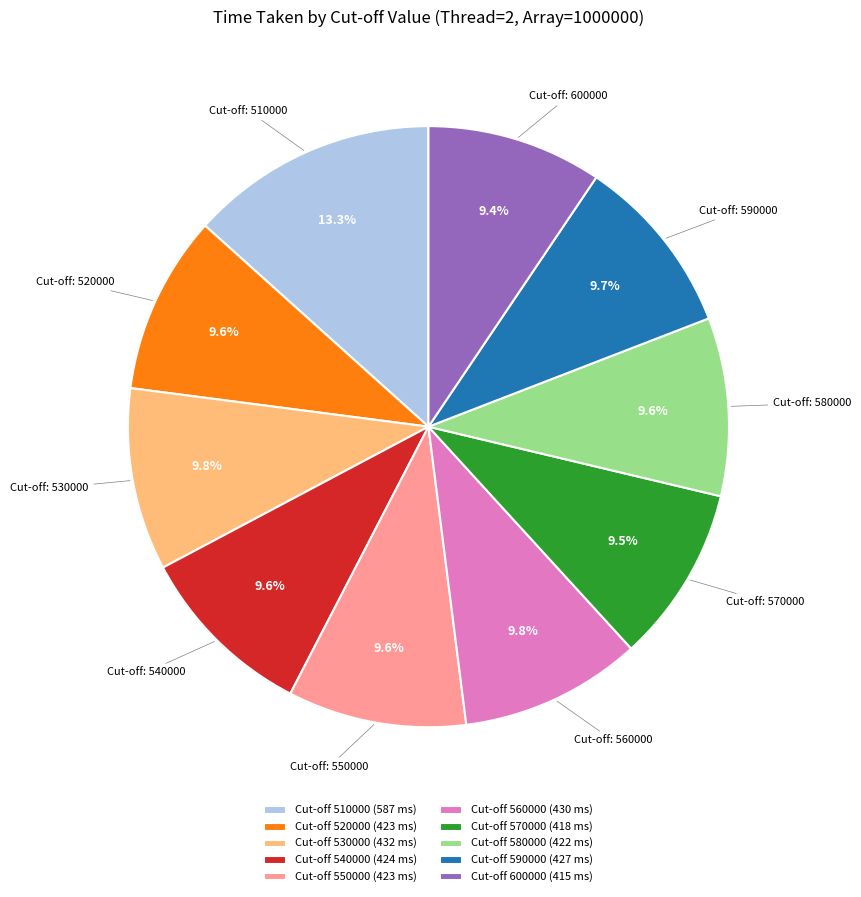

Approximately how many times larger is the value at Cut-off 550000 (423 ms) compared to Cut-off 600000 (415 ms)?

1.0